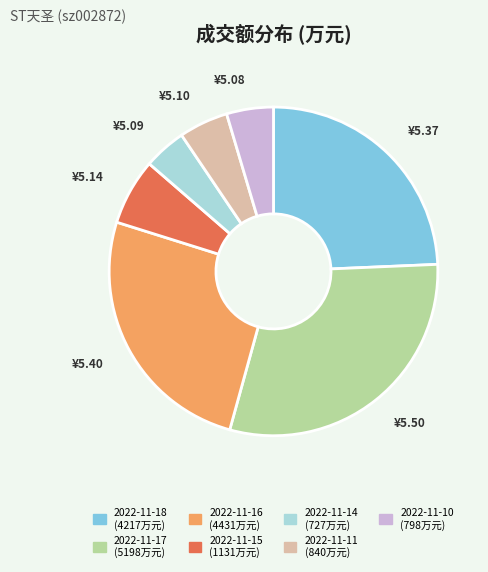

The 2022-11-10 slice represents 5% of the pie. True or false?

True